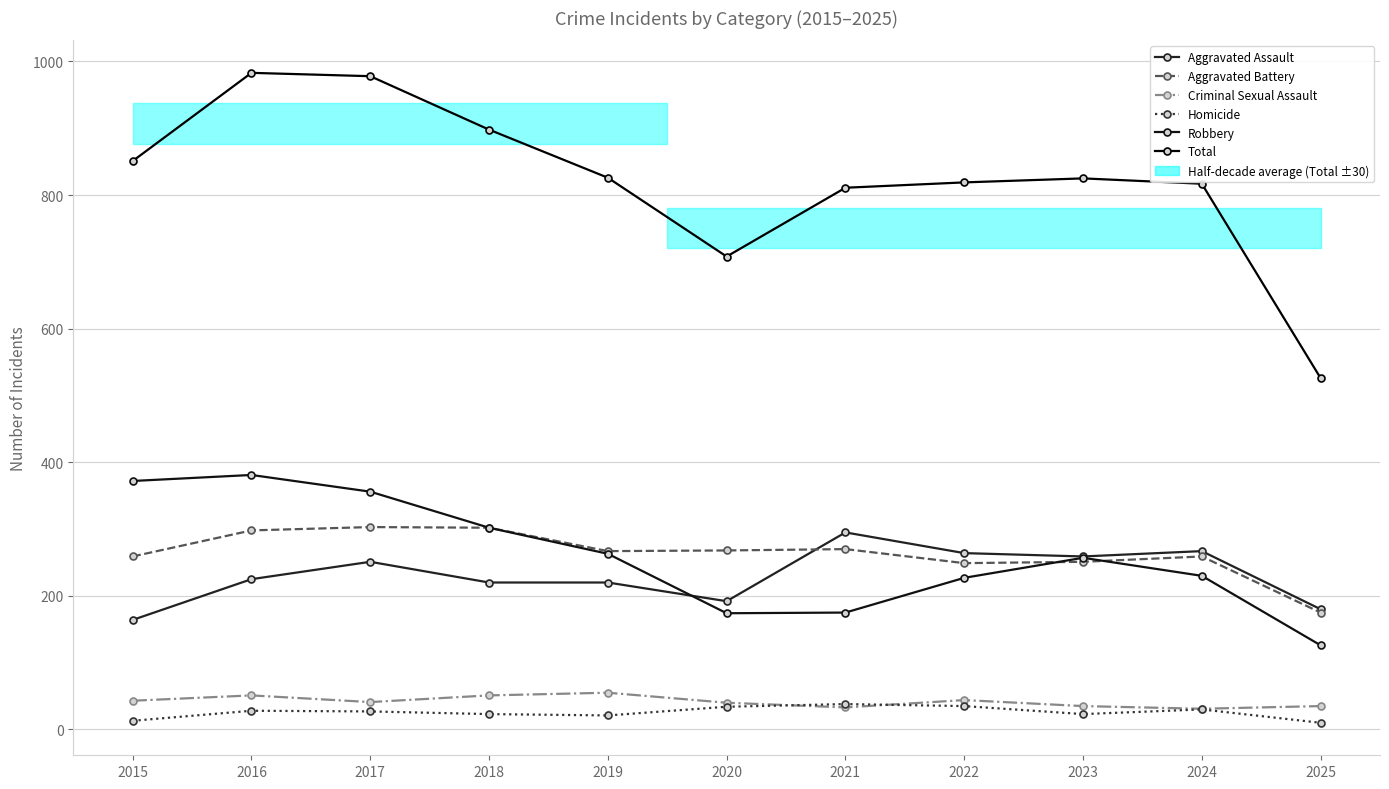

Does the chart have visible grid lines?

Yes